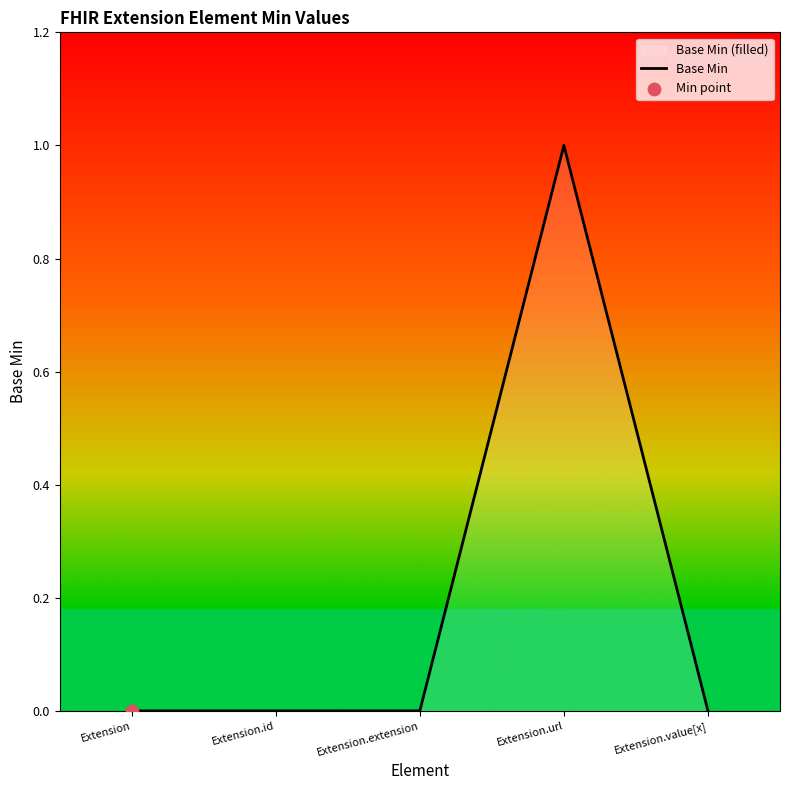

What is the change in value from Extension to Extension.url?

+1